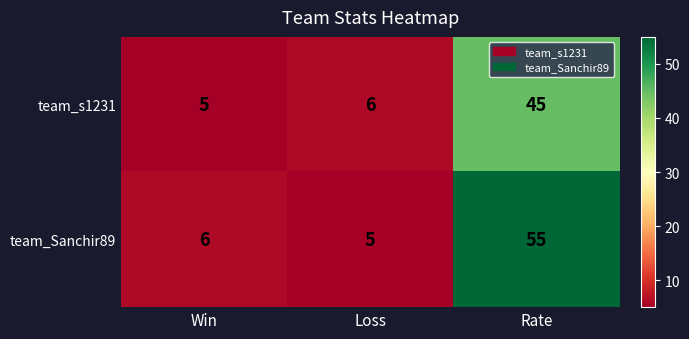

At which label does team_Sanchir89 reach its peak?

Rate